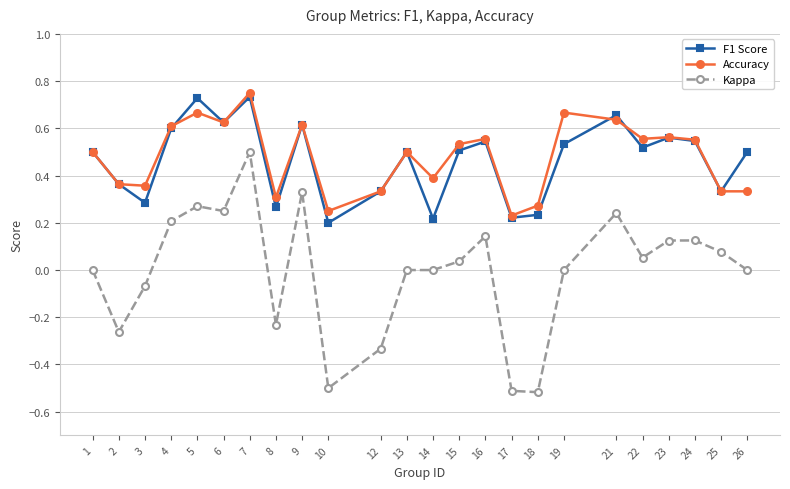

At which label does Kappa reach its peak?

7